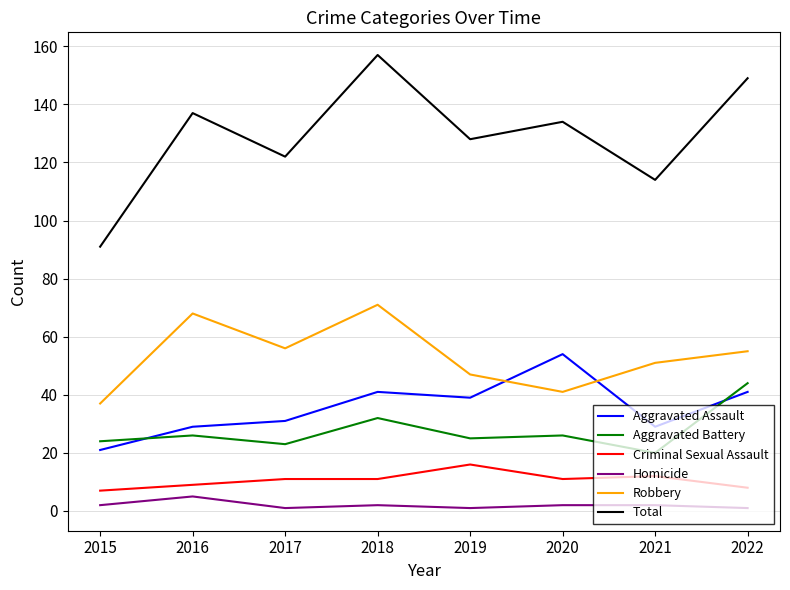

At which label is Aggravated Assault closest to 37?

2019